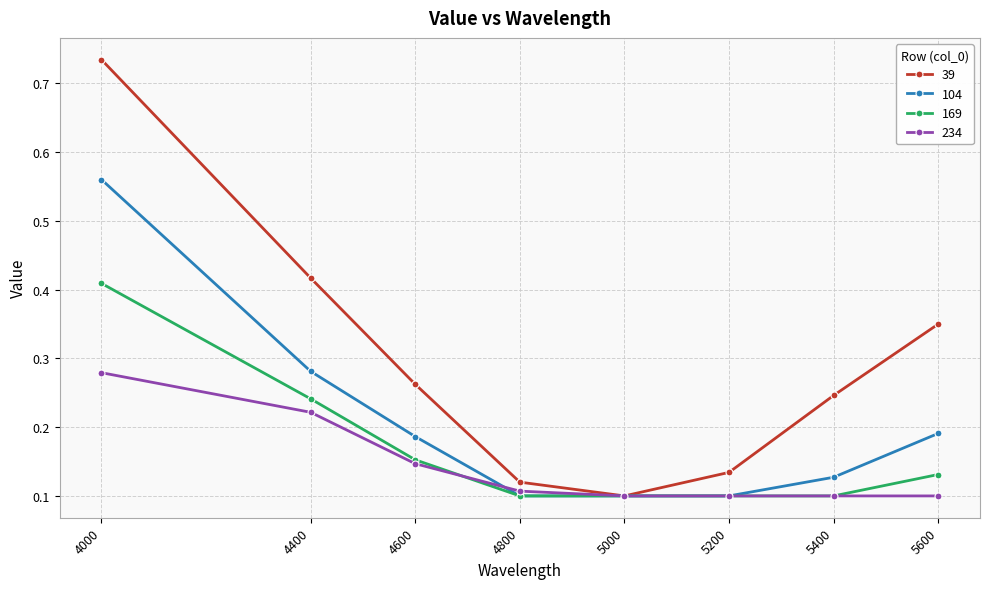

Does the chart display data point markers on the line(s)?

Yes